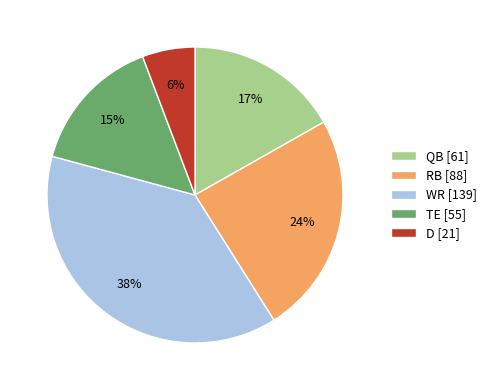

Approximately how many times larger is the value at WR [139] compared to RB [88]?

1.6